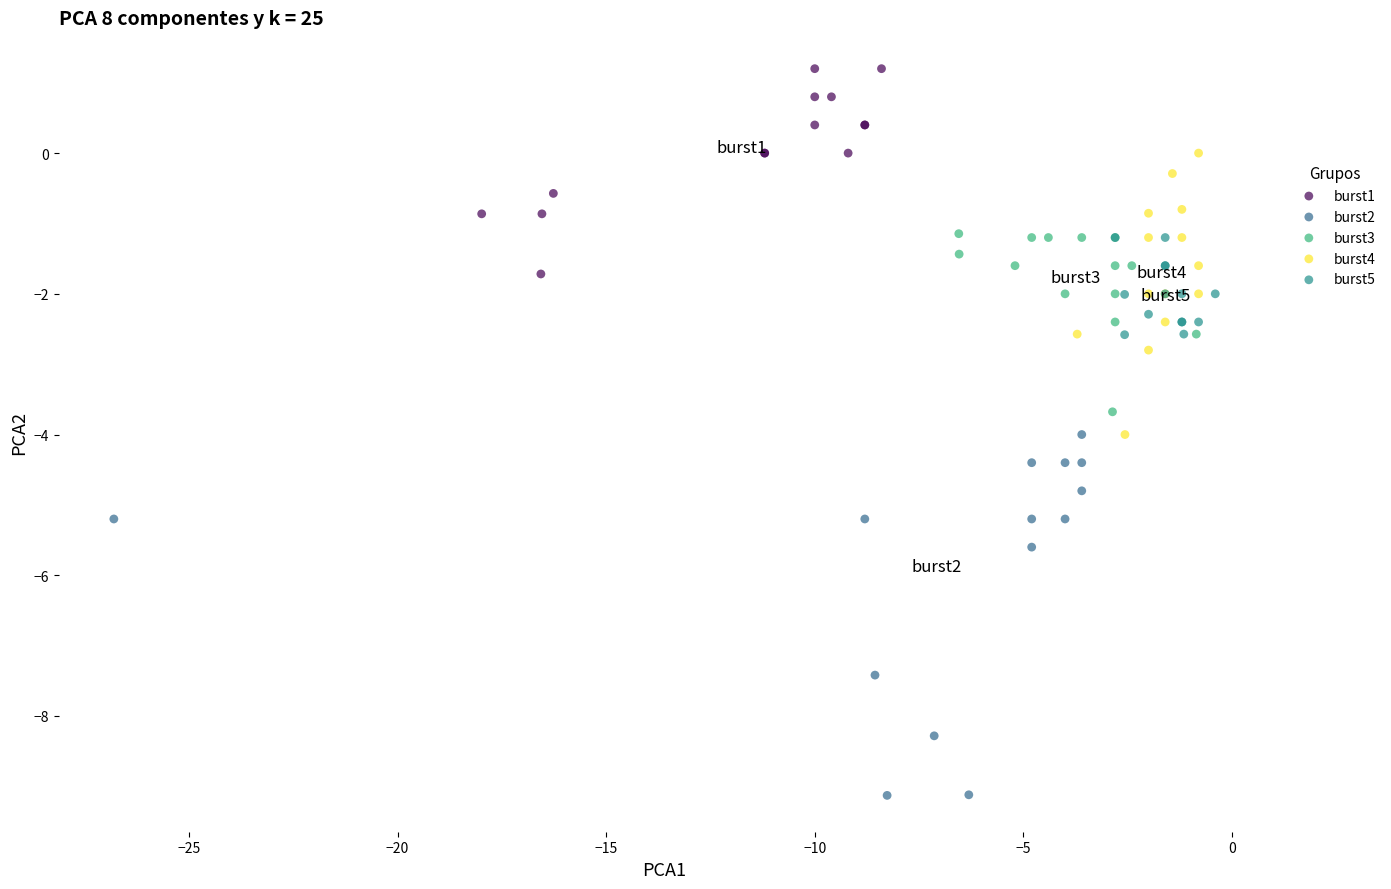

Which series has the largest Y range (max minus min)?

burst2